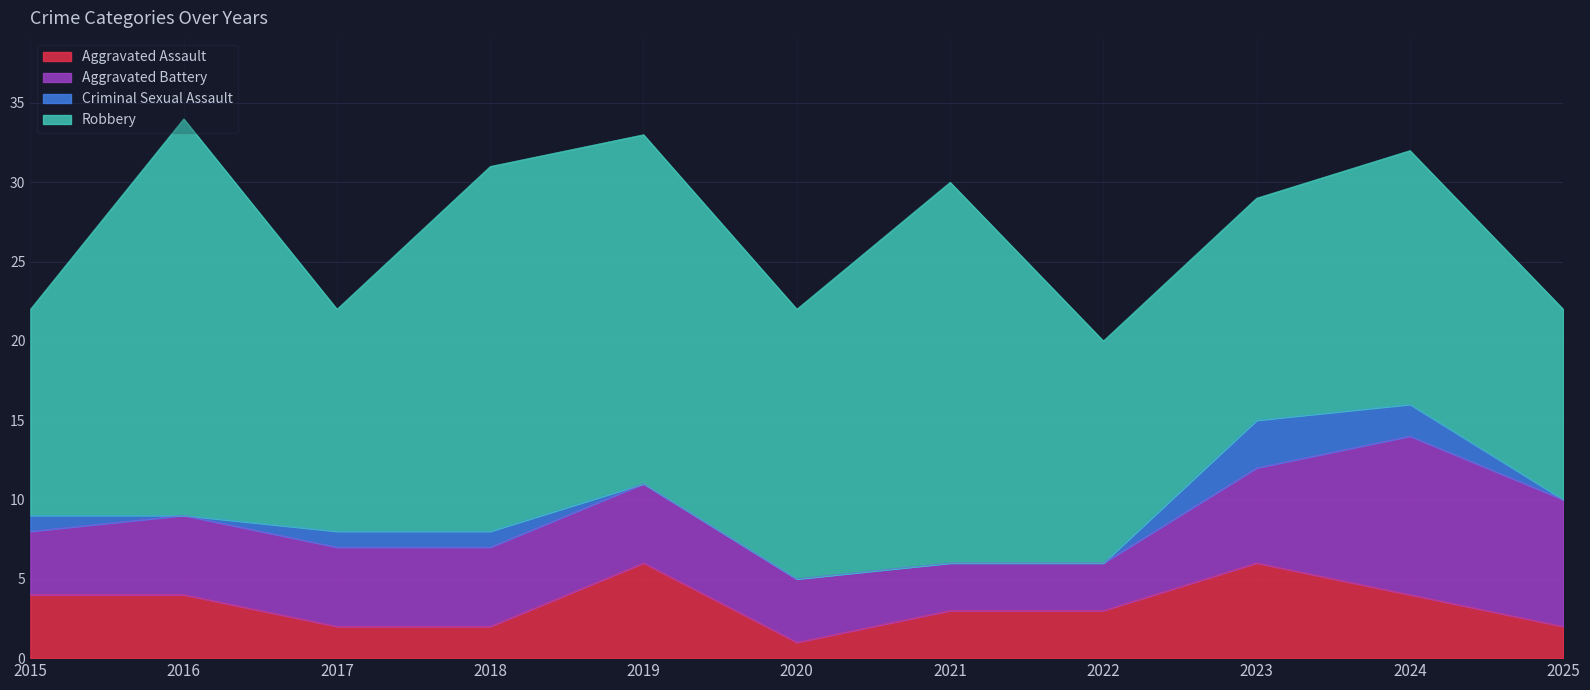

What is the approximate value of Aggravated Assault at 2016?

4